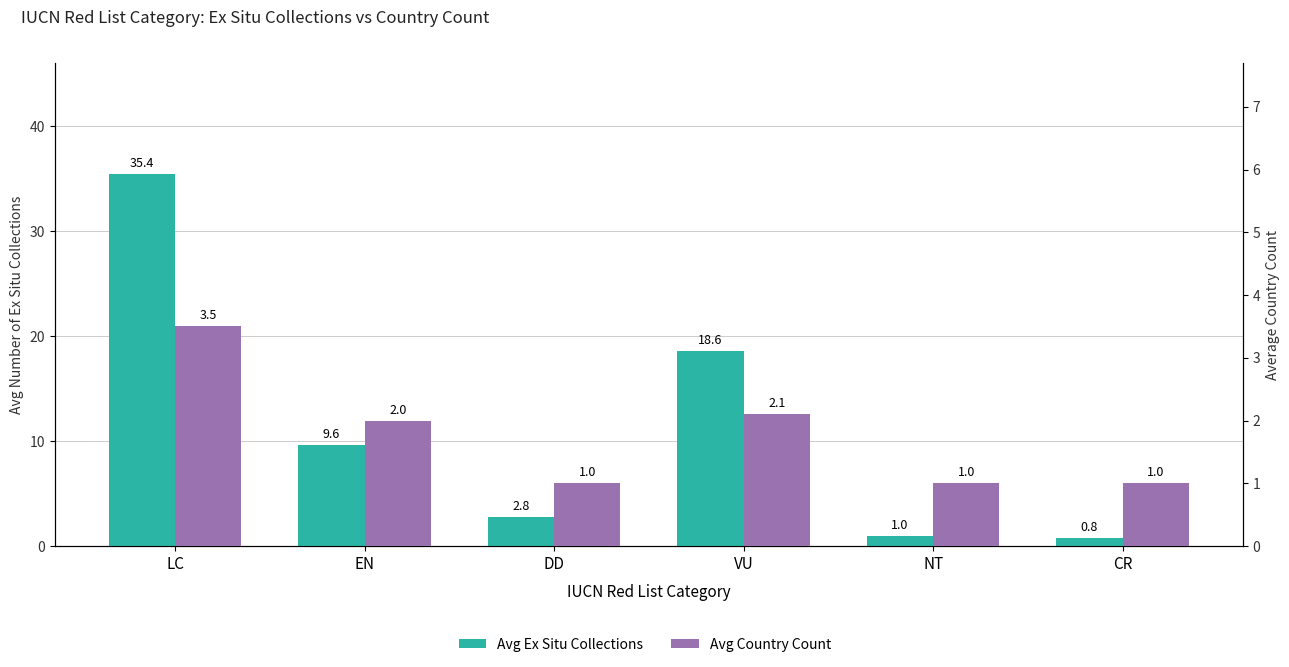

Reading left to right, transcribe all the data shown in this chart.

Avg Ex Situ Collections: LC=35.4	EN=9.6	DD=2.8	VU=18.6	NT=1.0	CR=0.8
Avg Country Count: LC=3.5	EN=2.0	DD=1.0	VU=2.1	NT=1.0	CR=1.0